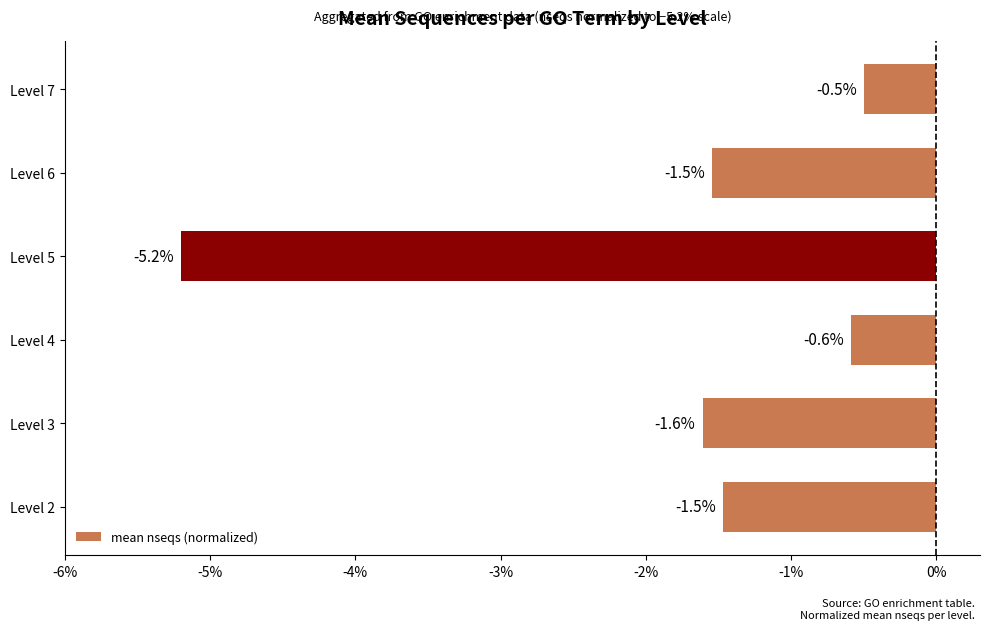

Which label corresponds to the largest value in the chart?

Level 7